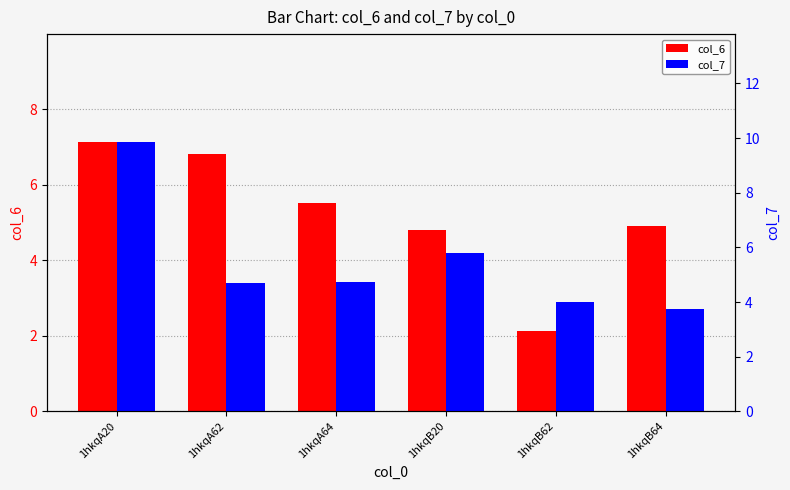

Which series has the largest range (max minus min)?

col_7